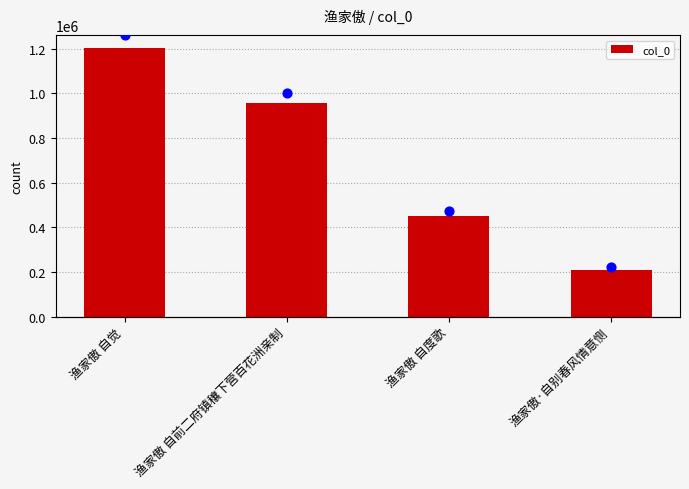

Which series reaches the minimum Y coordinate?

col_0